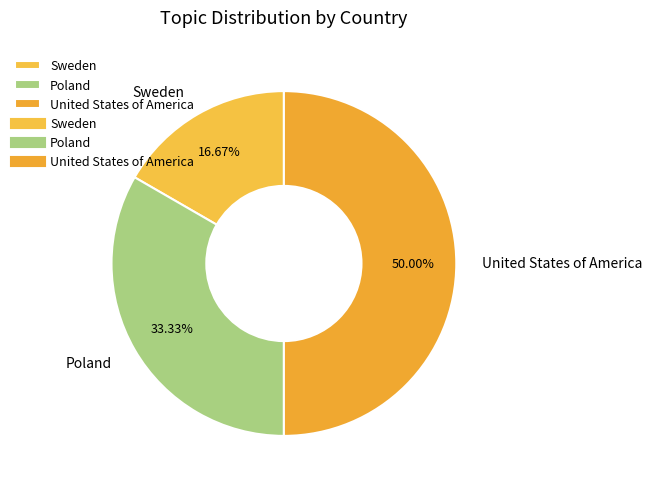

To the nearest percent, what is the difference between the Poland and Sweden slice percentages?

17%